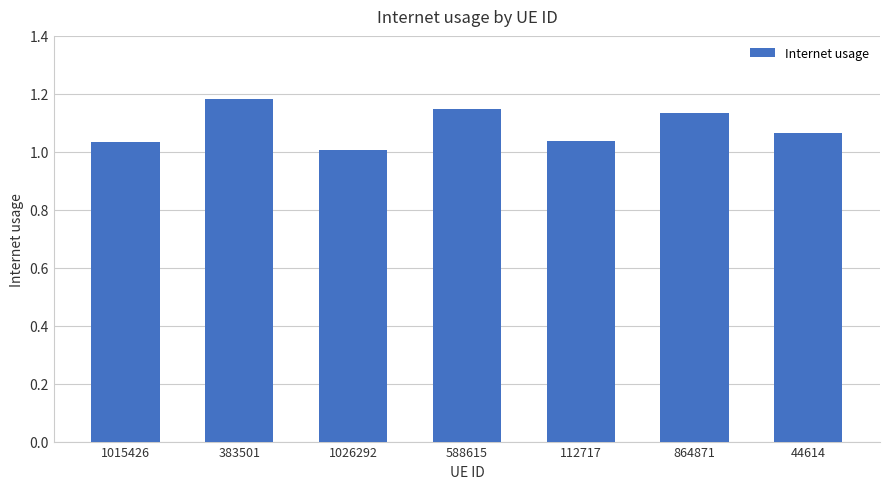

How many categories are shown in the chart?

7